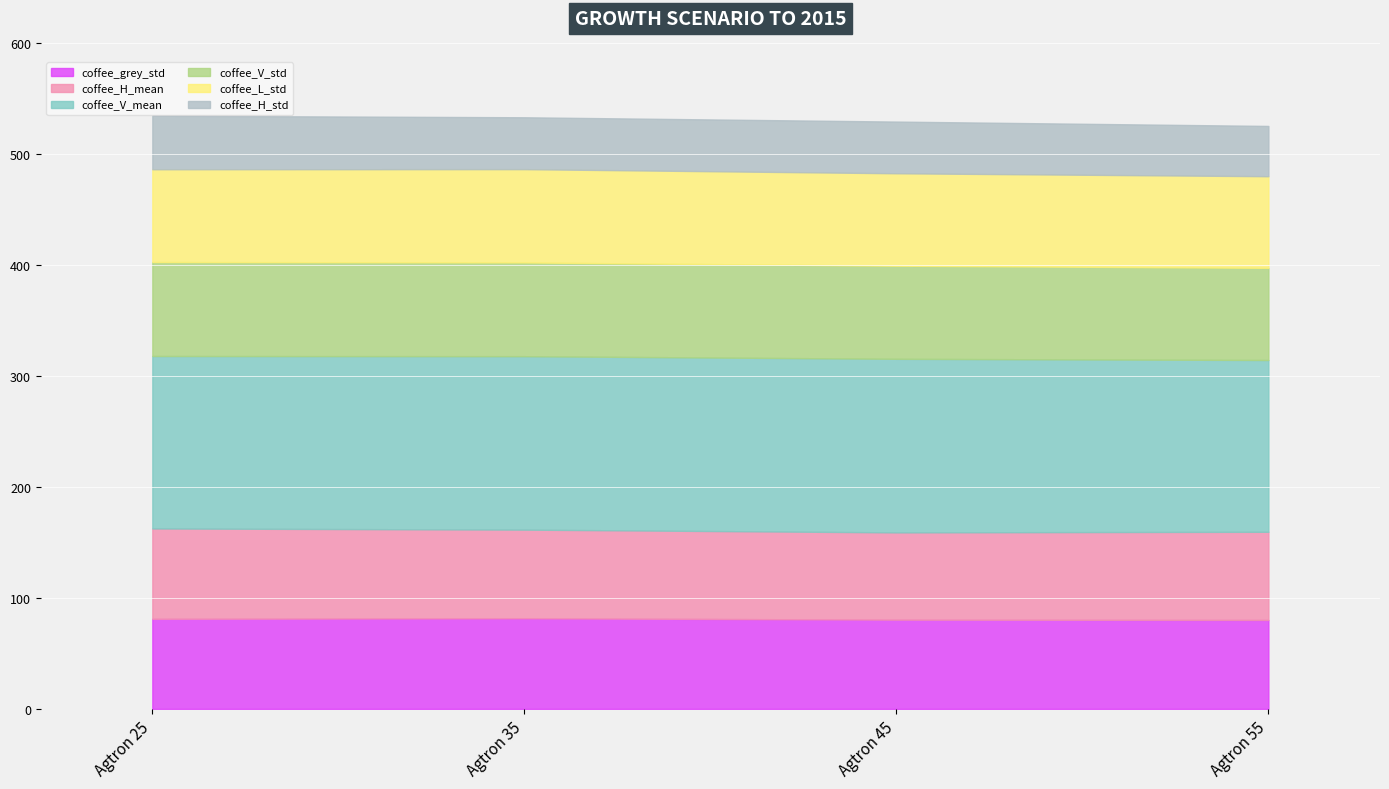

Count the coffee_grey_std values in the range 80 to 81.

2